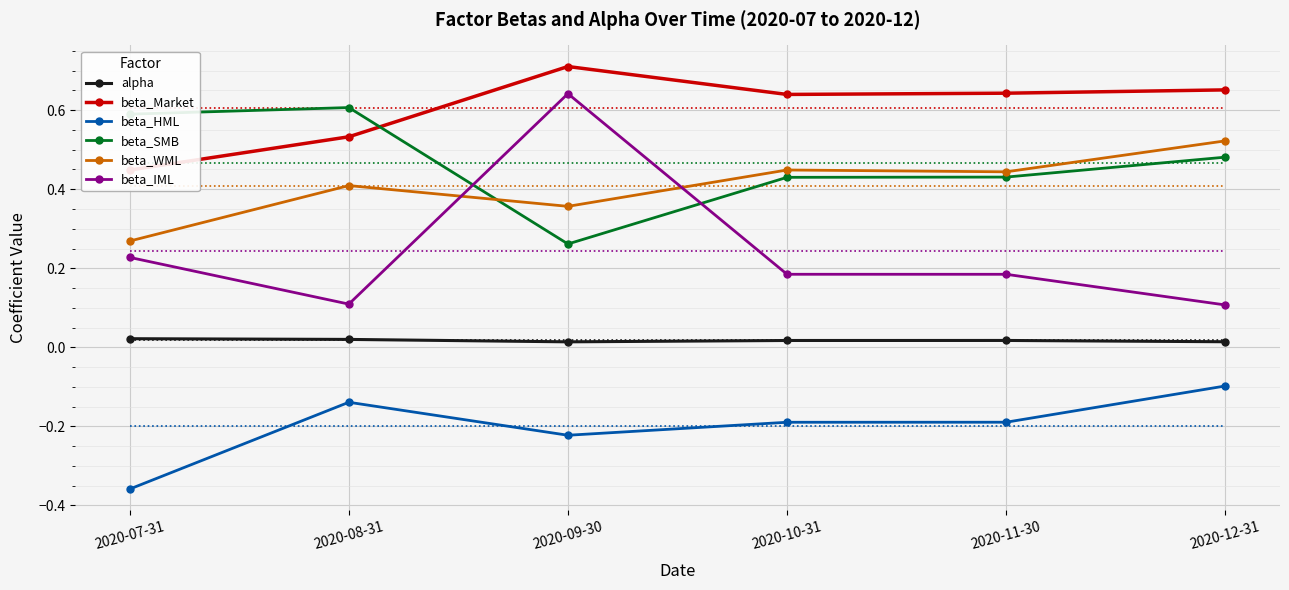

What are all the series names shown in the legend?

alpha, beta_Market, beta_HML, beta_SMB, beta_WML, beta_IML